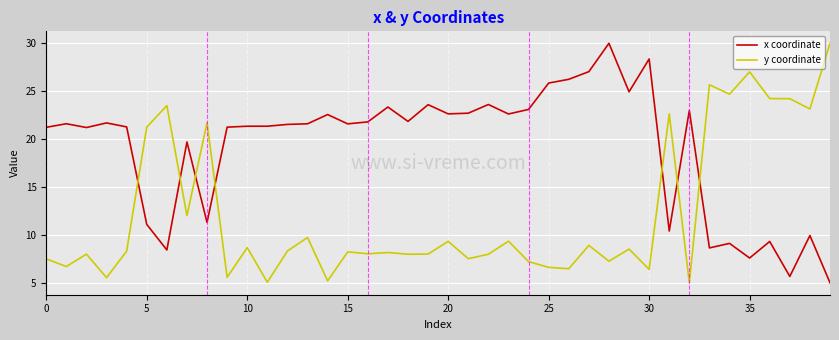

What is the smallest value displayed?

5.0